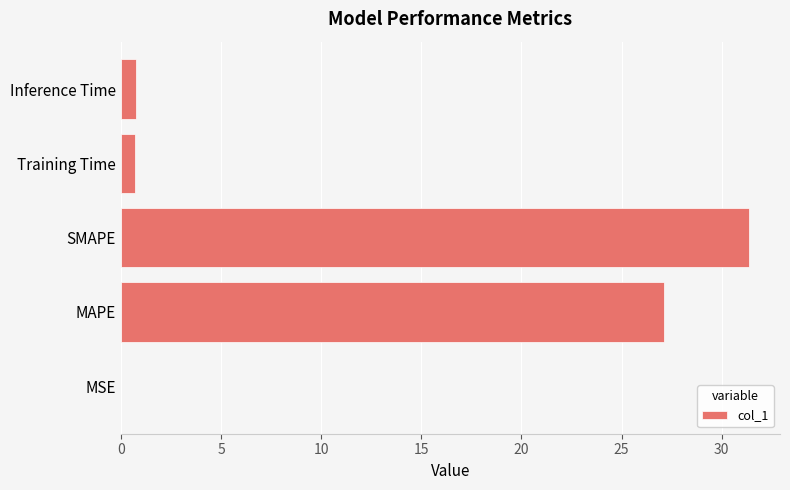

The value at MAPE is 27.1. True or false?

True